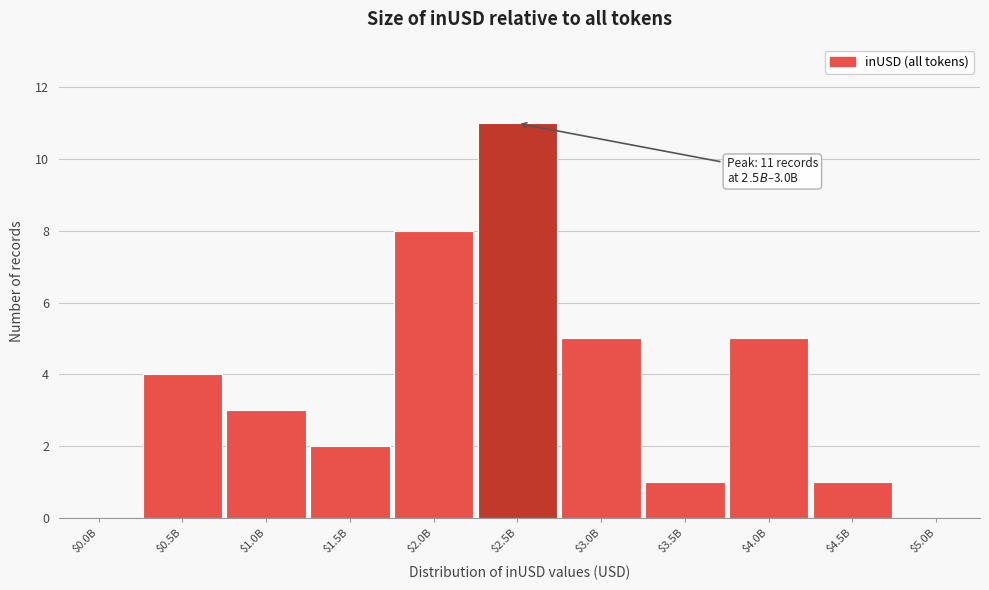

What is the sum of all values?

40